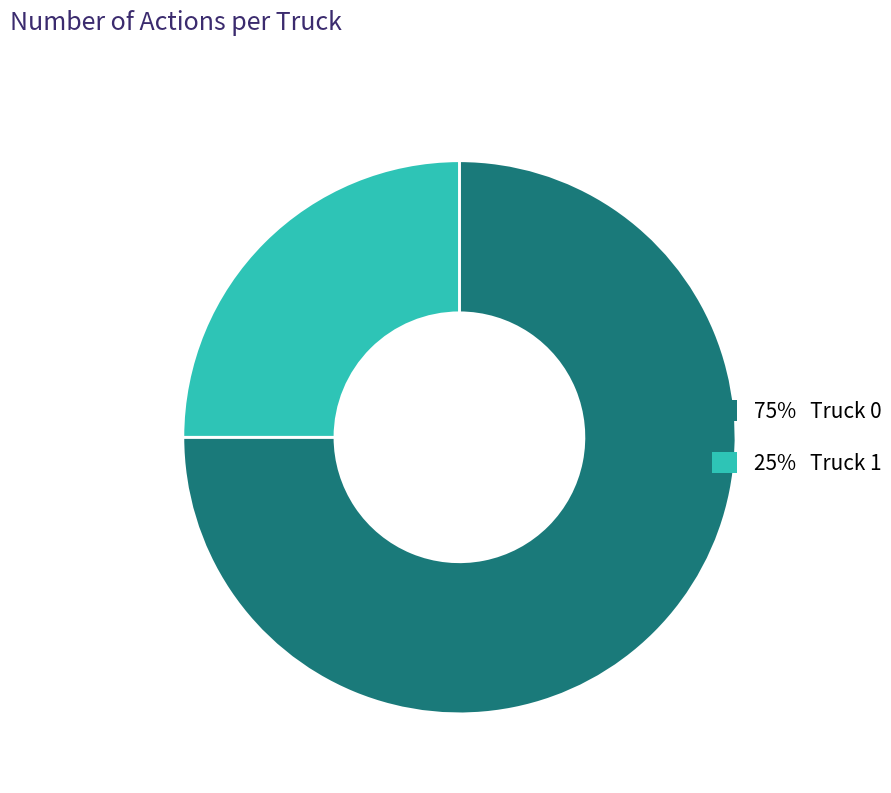

Is there a majority slice in this chart?

Yes